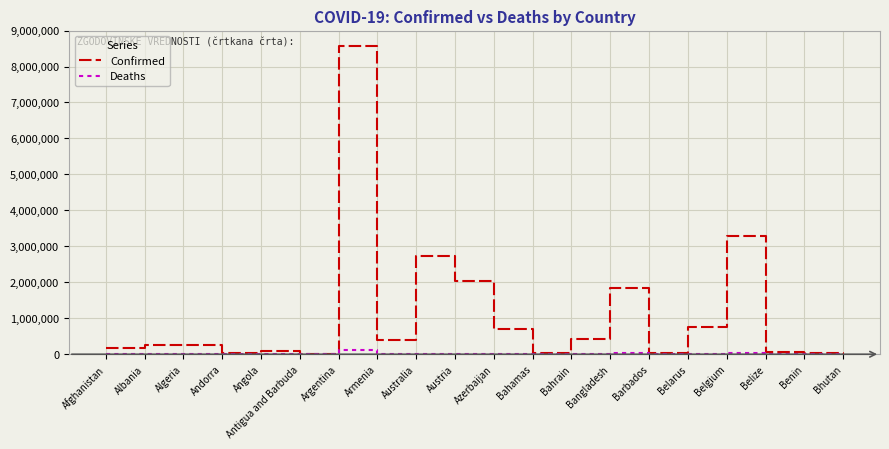

Which series has the largest range (max minus min)?

Confirmed